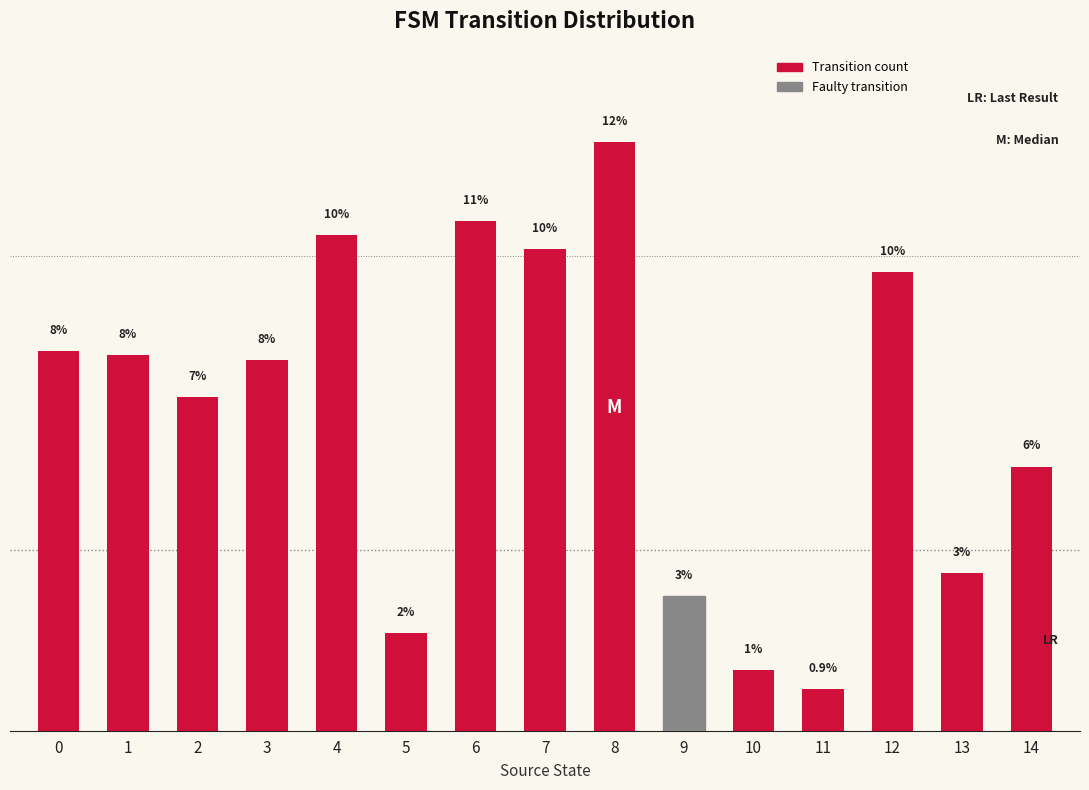

What is the average value?

6.7